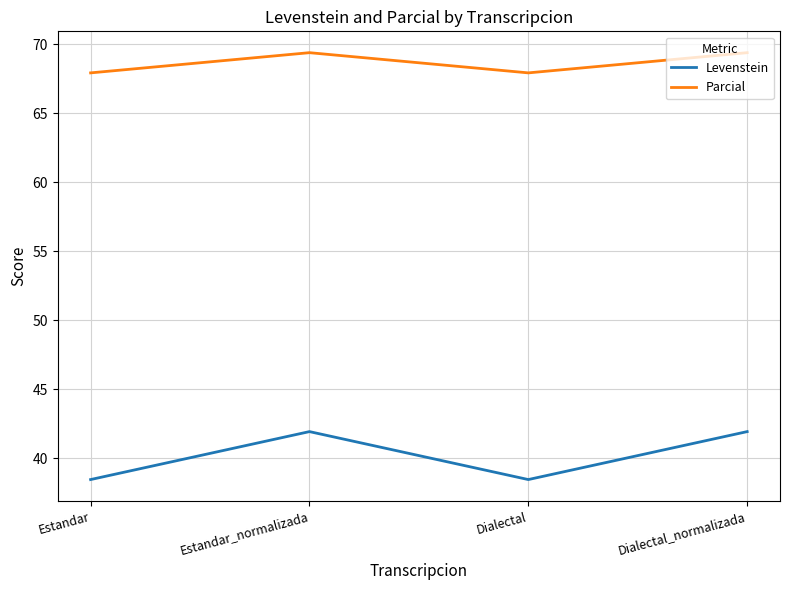

At Estandar_normalizada, list the series in order from largest to smallest.

Parcial, Levenstein